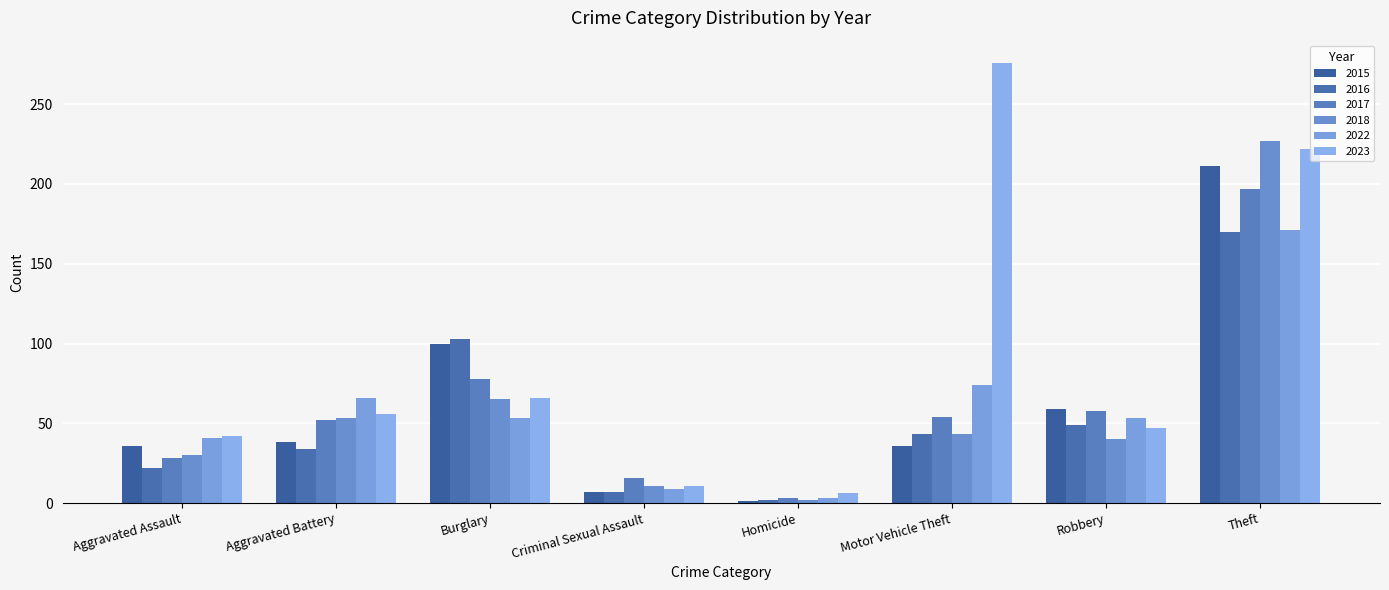

At which category is the sum across all series the highest?

Theft